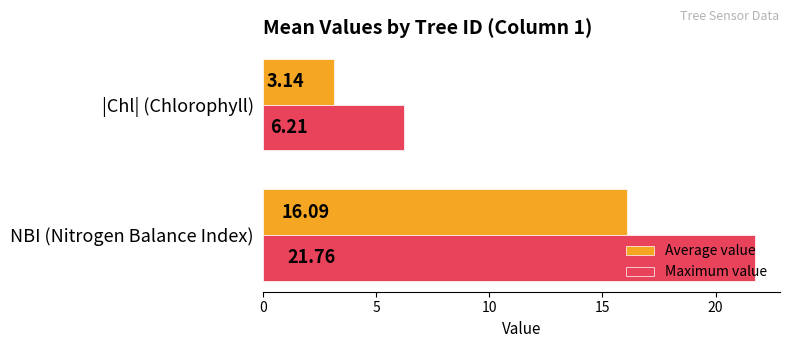

What is the difference between the maximum and minimum values in the Average value series?

12.9